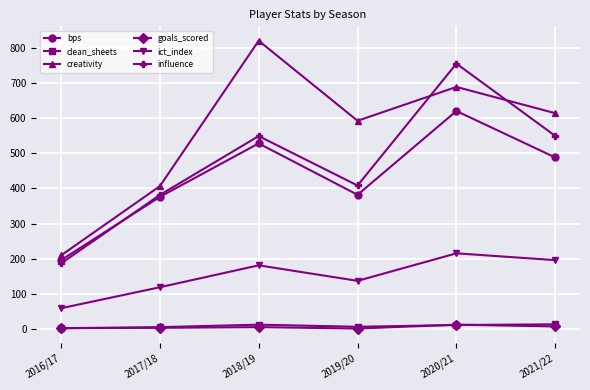

What is the label of the 5th point from the right?

2017/18